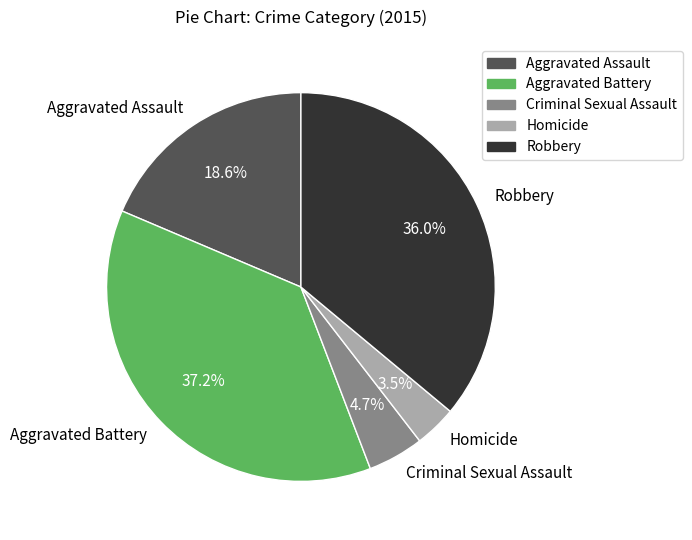

What is the largest slice in the pie chart?

Aggravated Battery